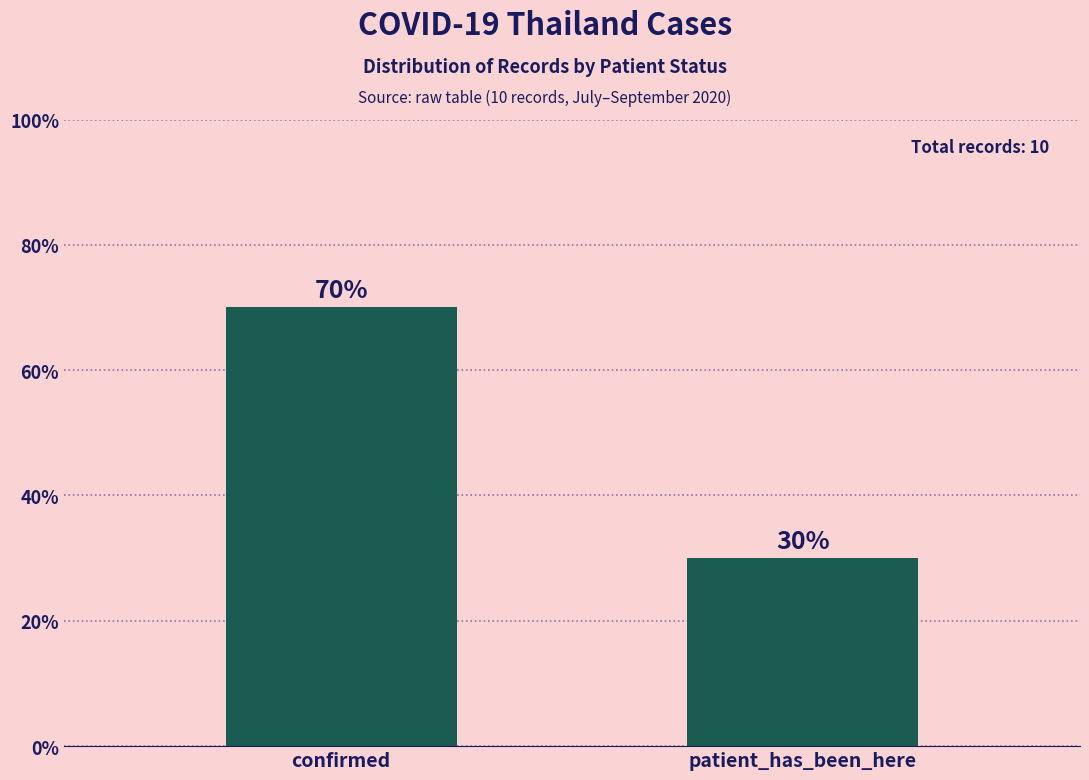

What is the ratio of the value at patient_has_been_here to the value at confirmed?

0.4